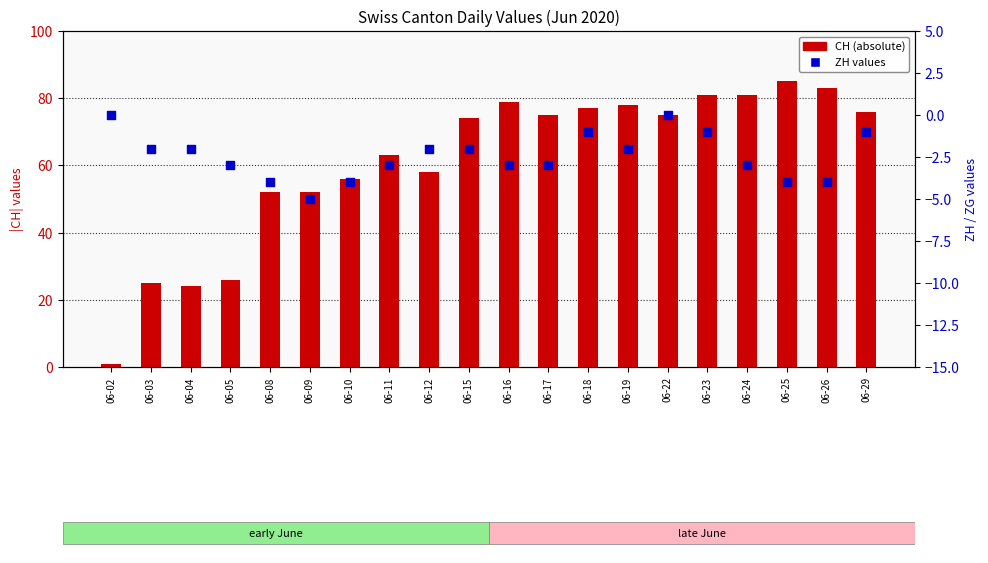

Which series reaches the maximum Y coordinate?

CH